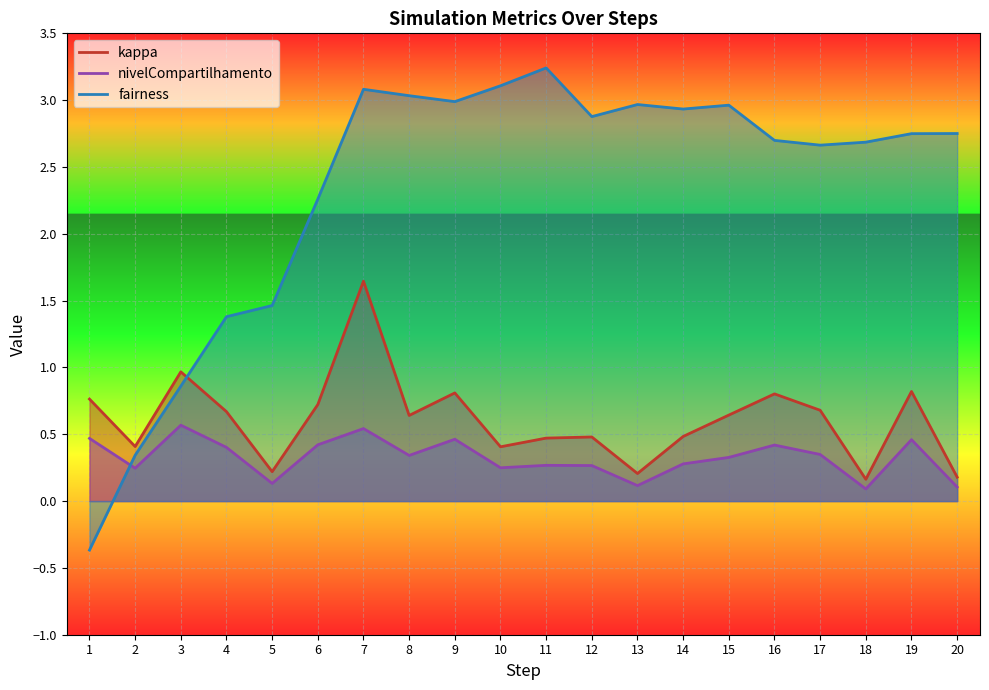

What is the difference between the maximum and minimum values in the nivelCompartilhamento series?

0.5